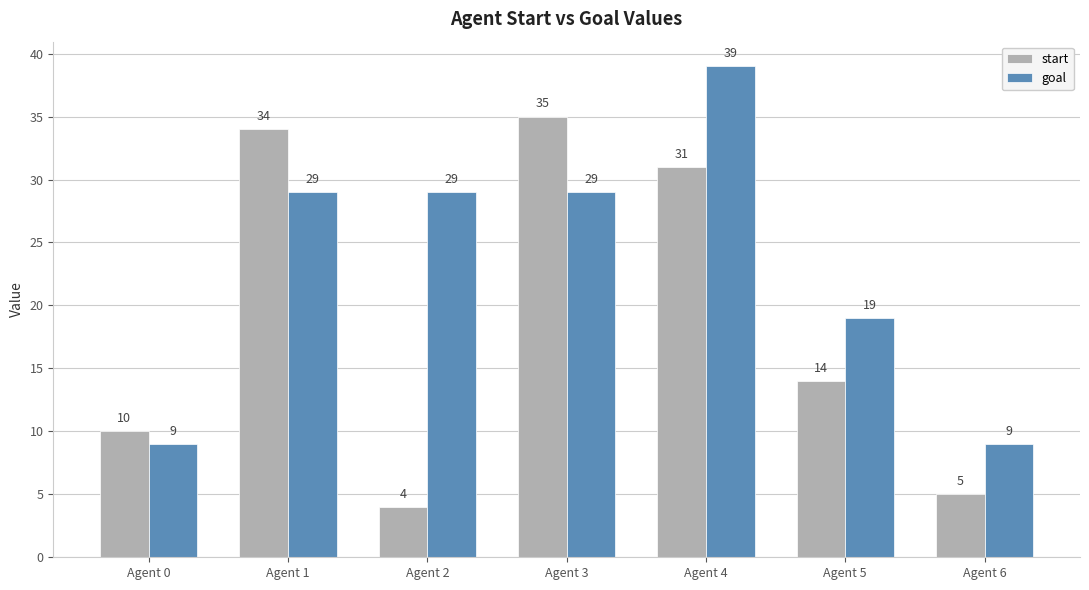

What is the highest value of the start series?

35